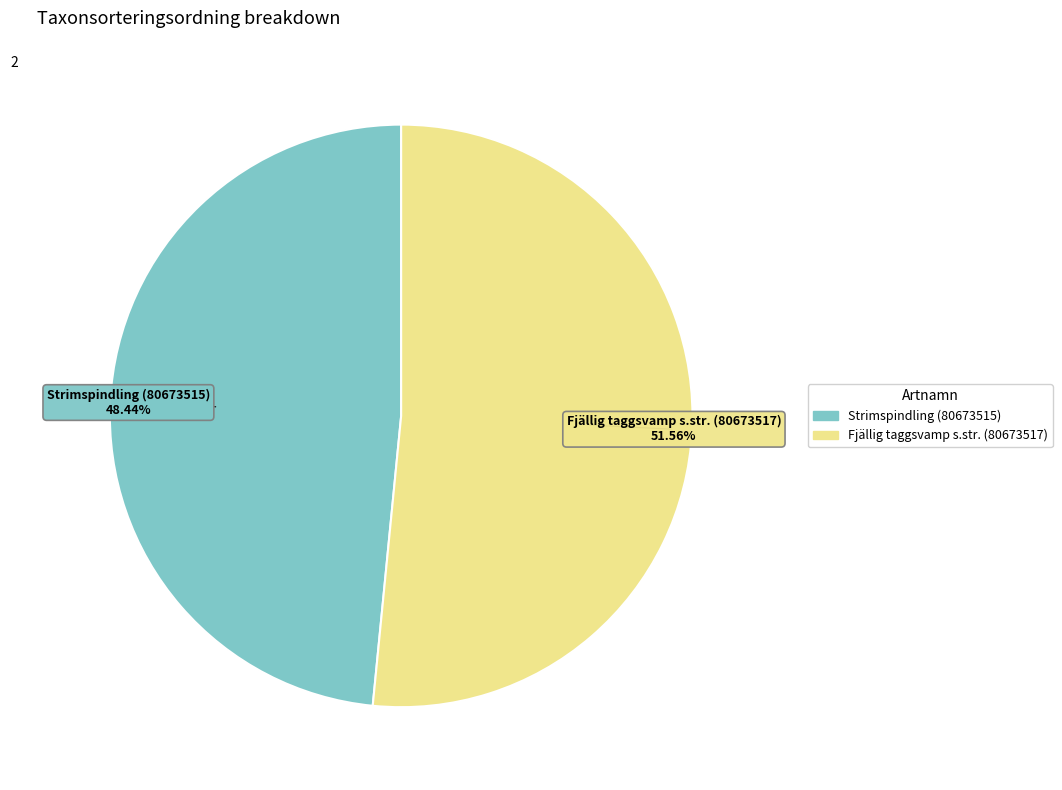

Rank the categories by value from highest to lowest.

Fjällig taggsvamp s.str. (80673517), Strimspindling (80673515)